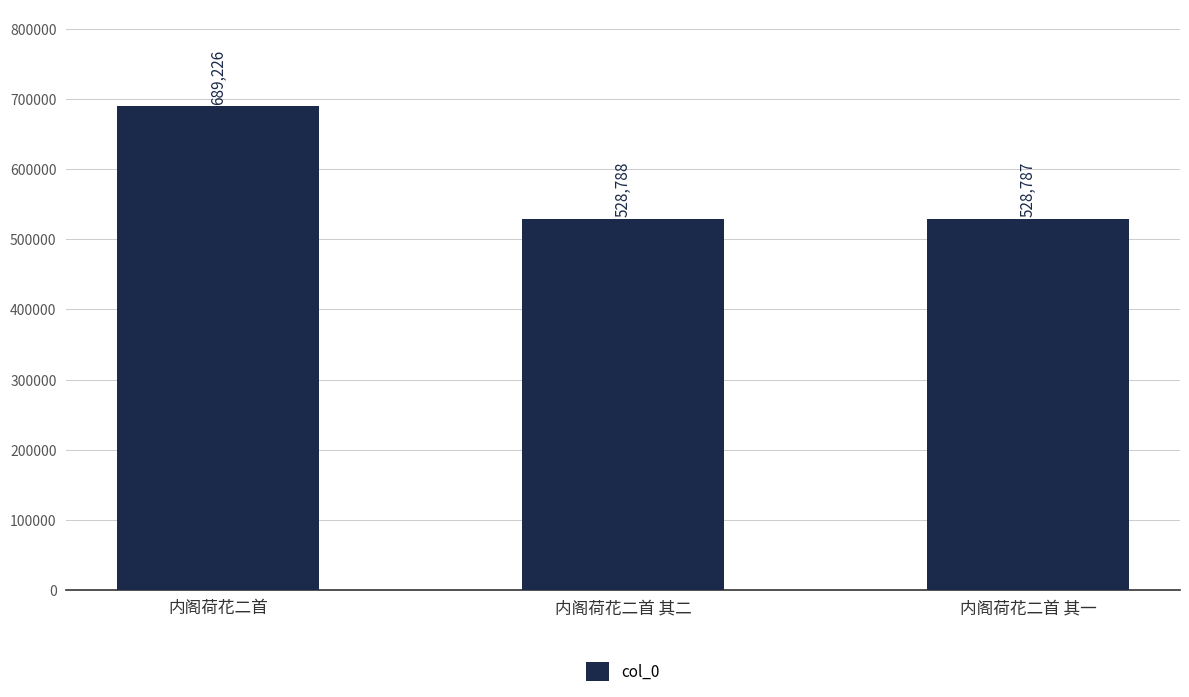

How many bars are there in total?

3